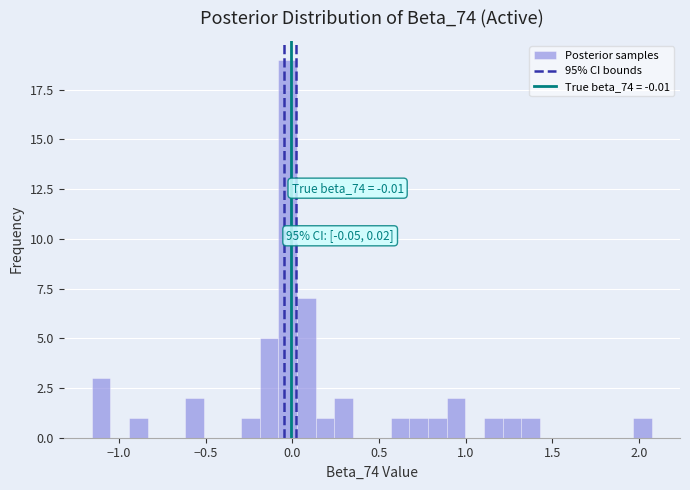

Read against the x-axis, roughly where is the centre of the tallest bar?

-0.05